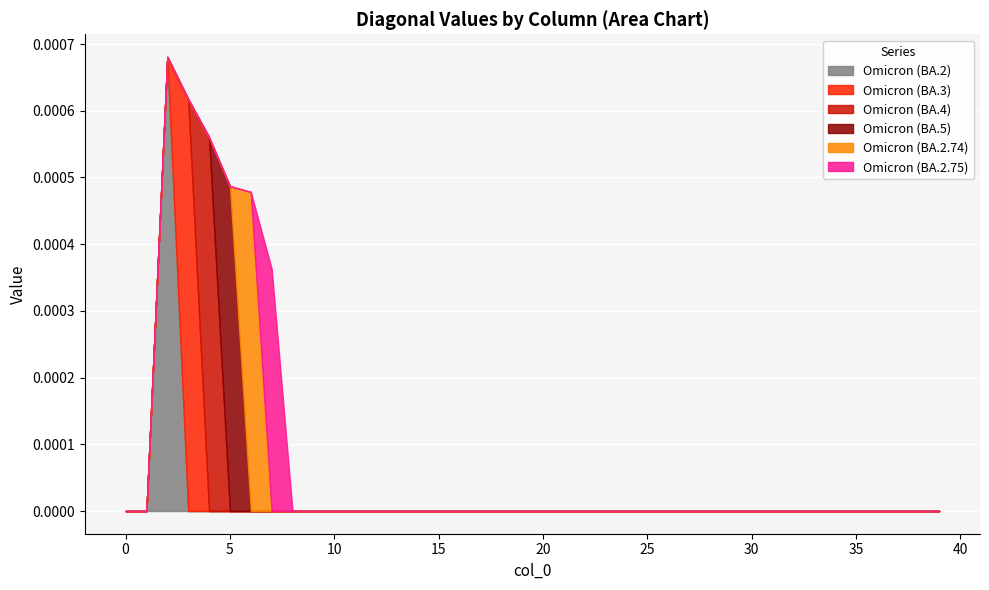

True or false: col_5 has a value of 0.0 at 11.

True